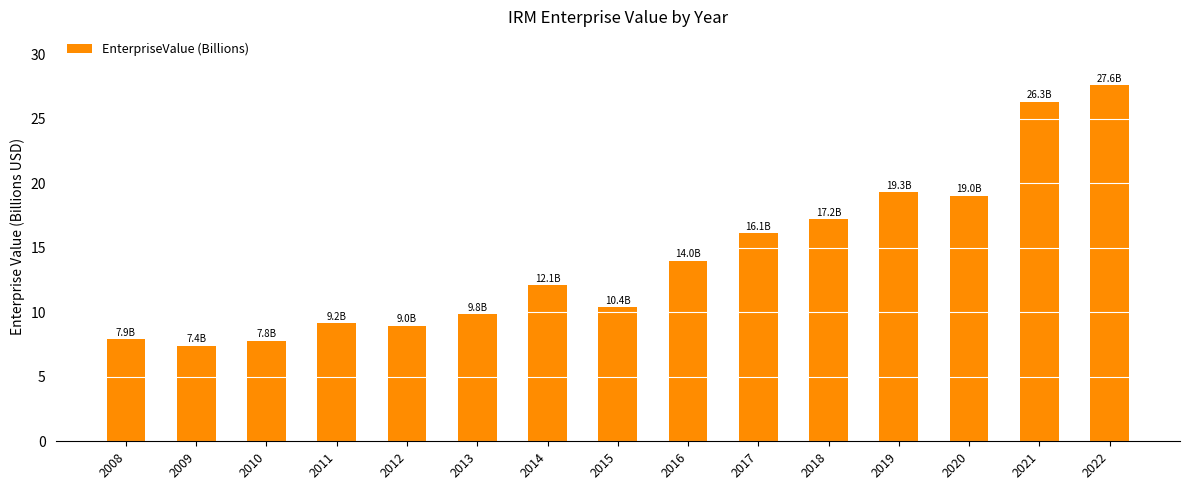

Does the chart contain stacked bars?

No